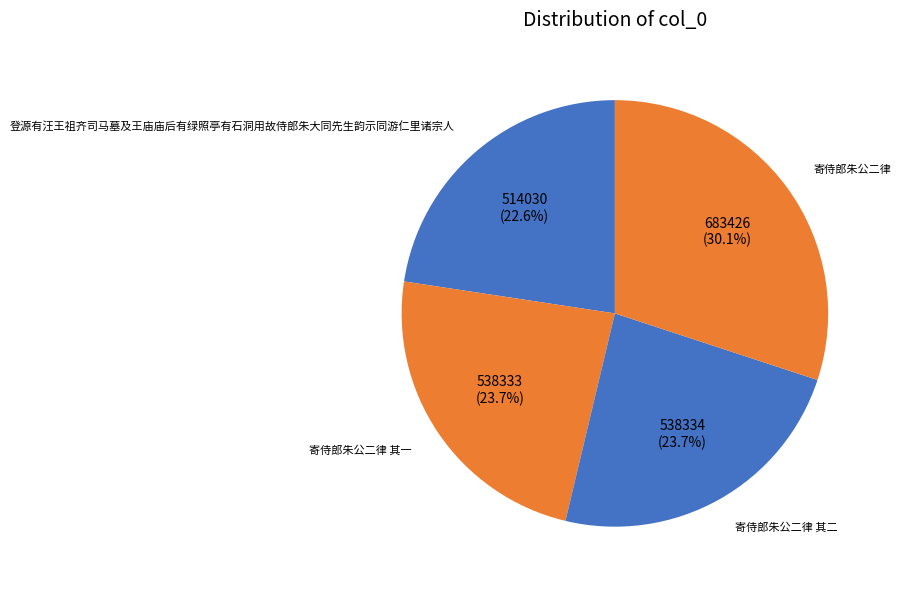

Which category has the biggest portion of the pie?

寄侍郎朱公二律